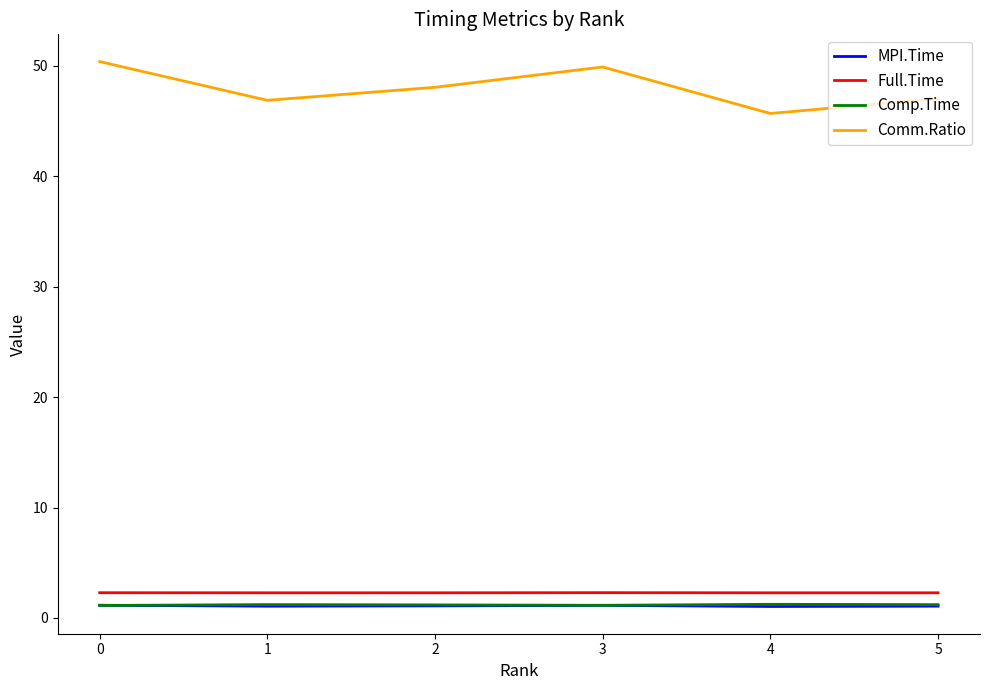

True or false: Comm.Ratio has a value of 19.0 at 5.

False